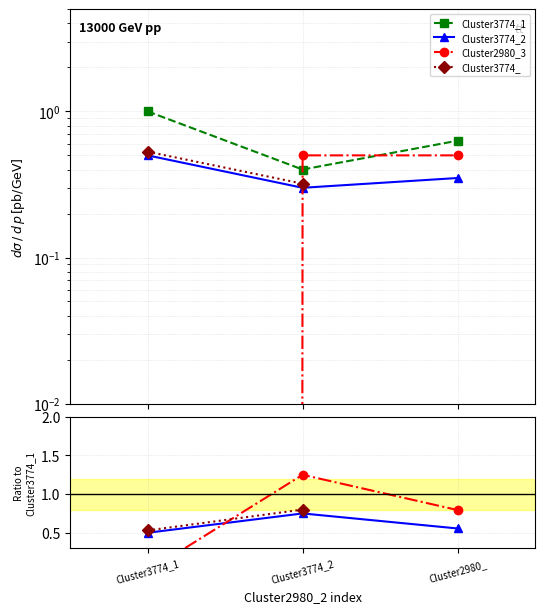

What is the difference between the second highest and minimum values in the Cluster3774_ series?

0.3